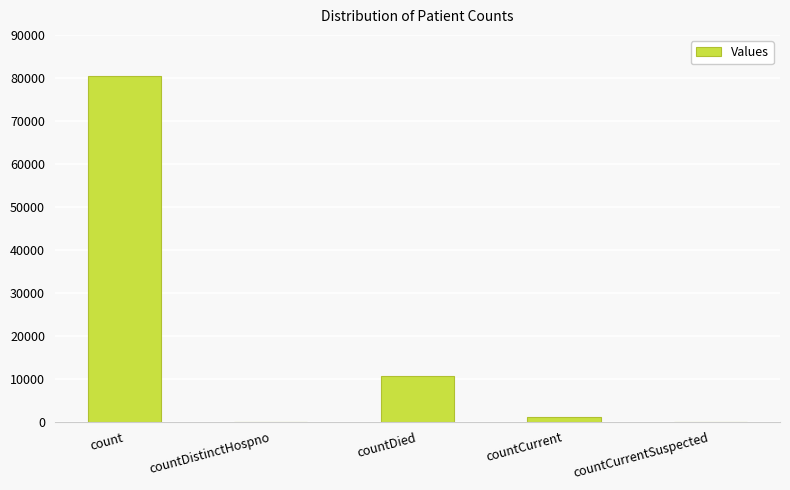

The chart shows a value of 0 at countDistinctHospno. True or false?

True